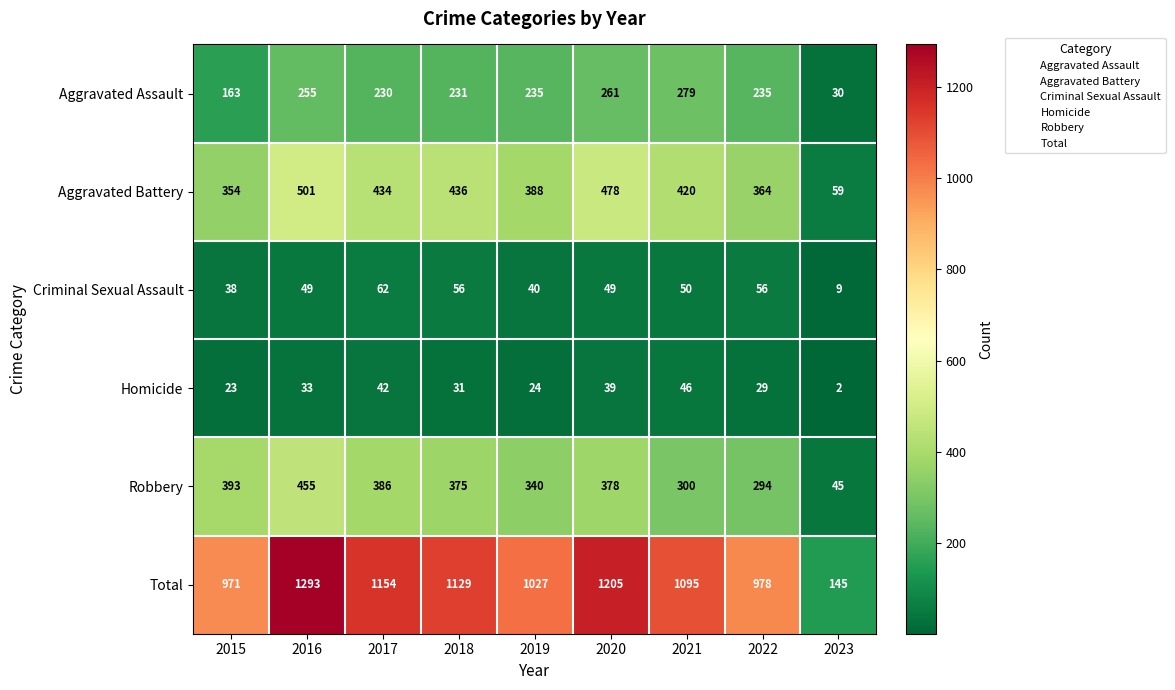

What is the spread (max minus min) of values at 2017?

1112